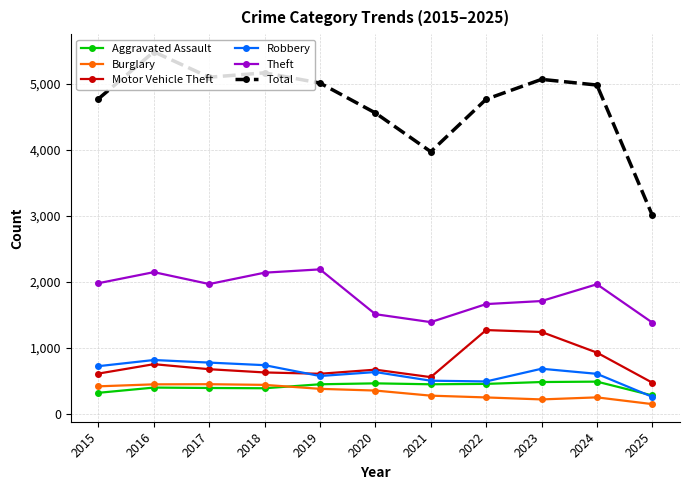

What is the average value of the Robbery series?

622